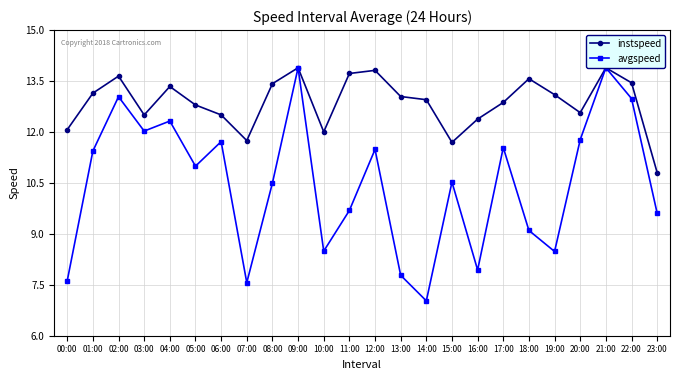

At which category does avgspeed reach its first local peak?

02:00